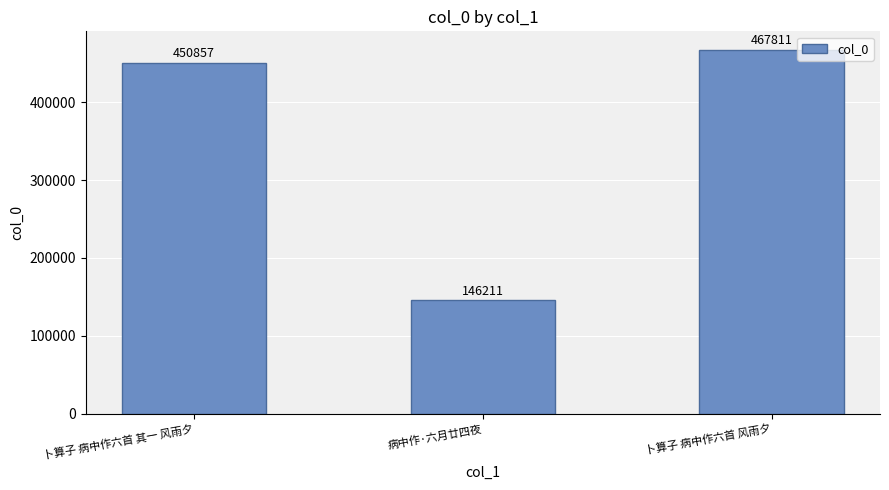

What is the difference between the maximum and minimum values?

321600